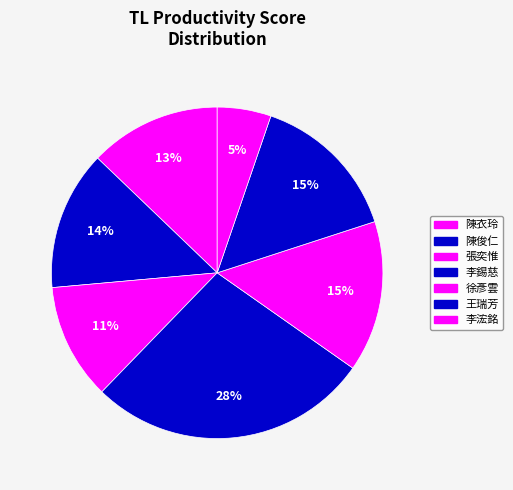

How many segments does this pie chart have?

7